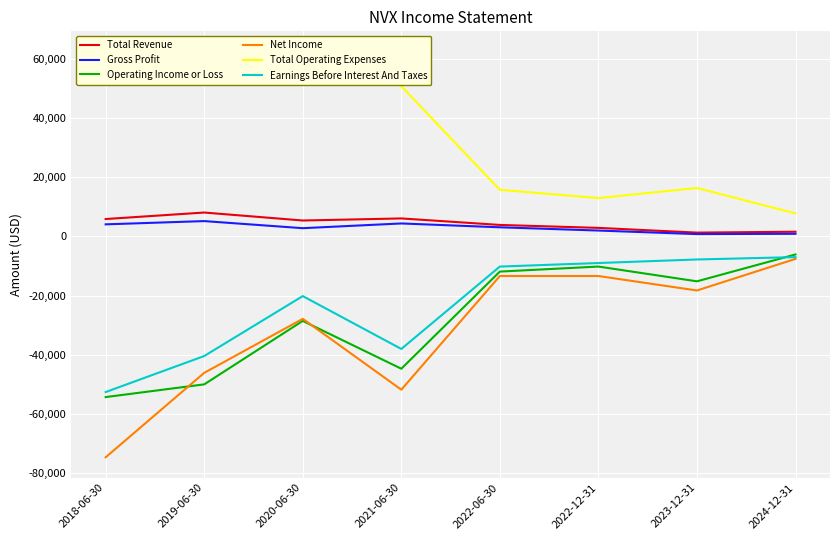

True or false: Net Income and Total Revenue cross at least once.

False